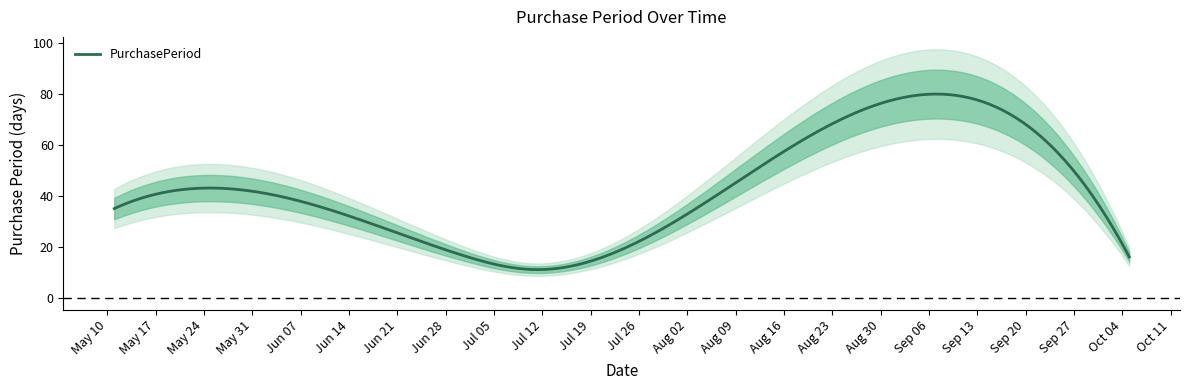

What value does the data have at 2016-10-05, to the nearest 5?

15